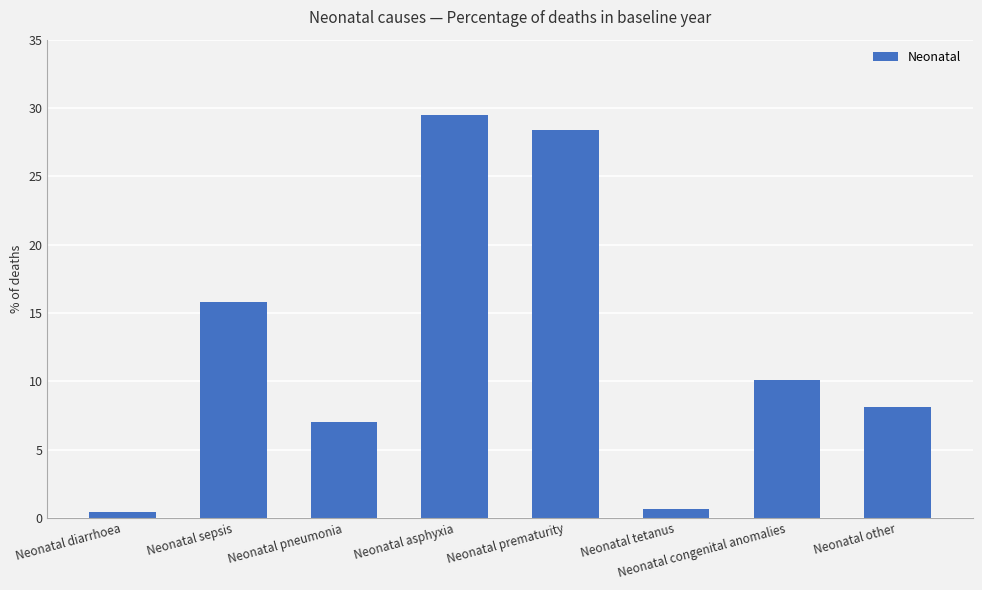

What is the minimum value shown in the chart?

0.4